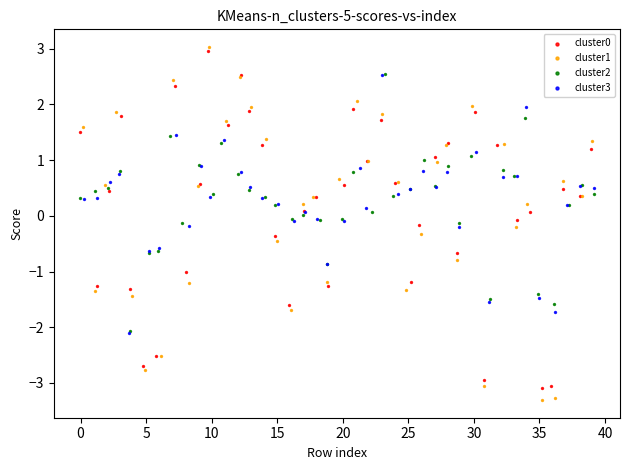

Which series contains the lowest Y value?

cluster1